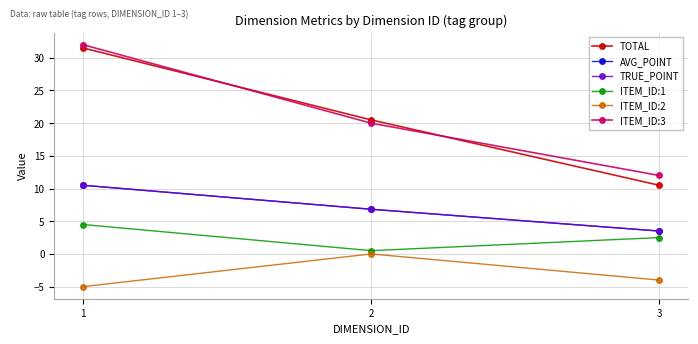

True or false: AVG_POINT has a value of 3.5 at 3.

True